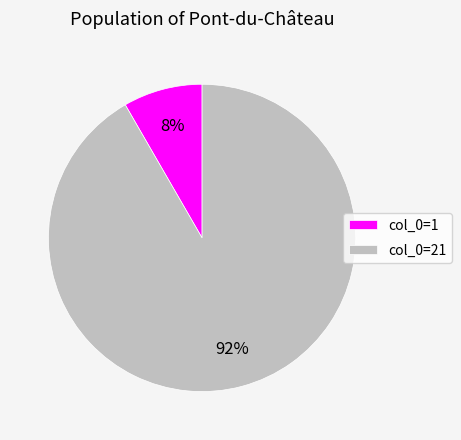

Rank the categories by value from lowest to highest.

col_0=1, col_0=21